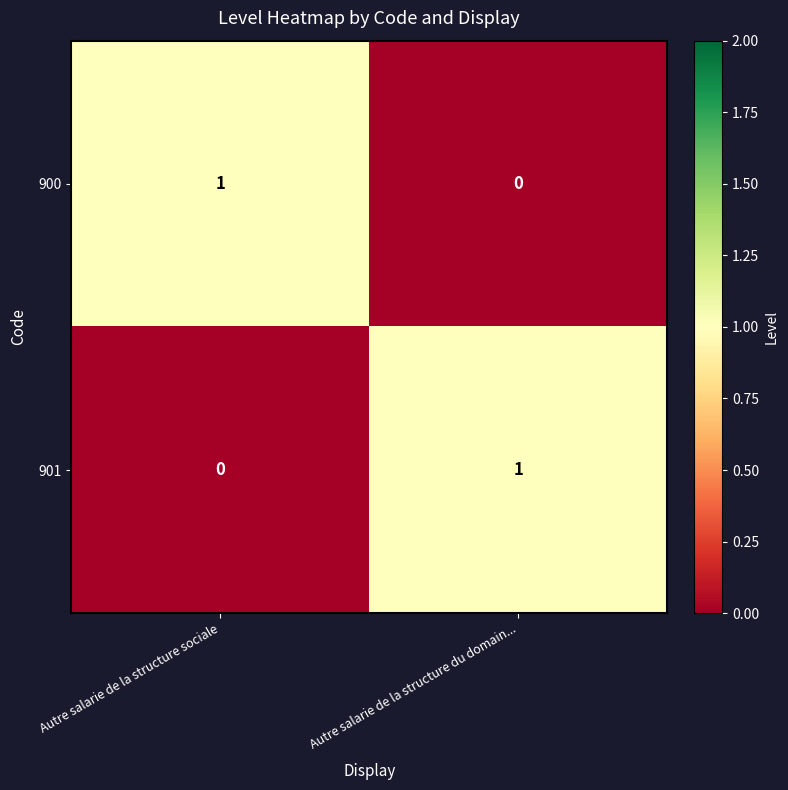

Rank the categories by 901 value from highest to lowest.

Autre salarie de la structure du domain..., Autre salarie de la structure sociale